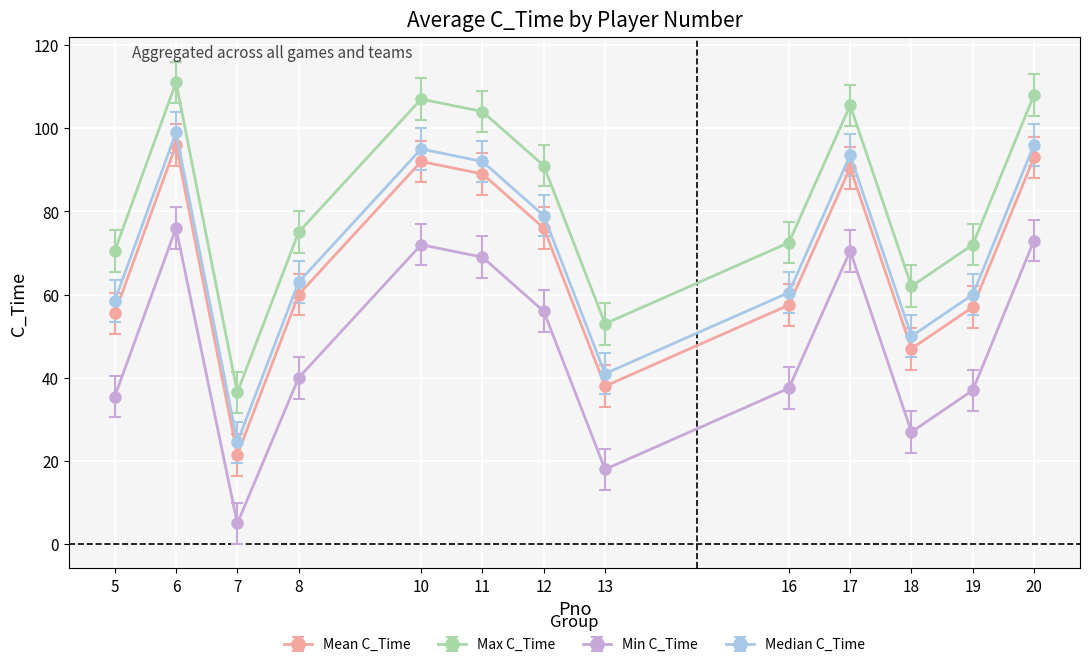

What is the difference between the highest and lowest values at 17?

35.0